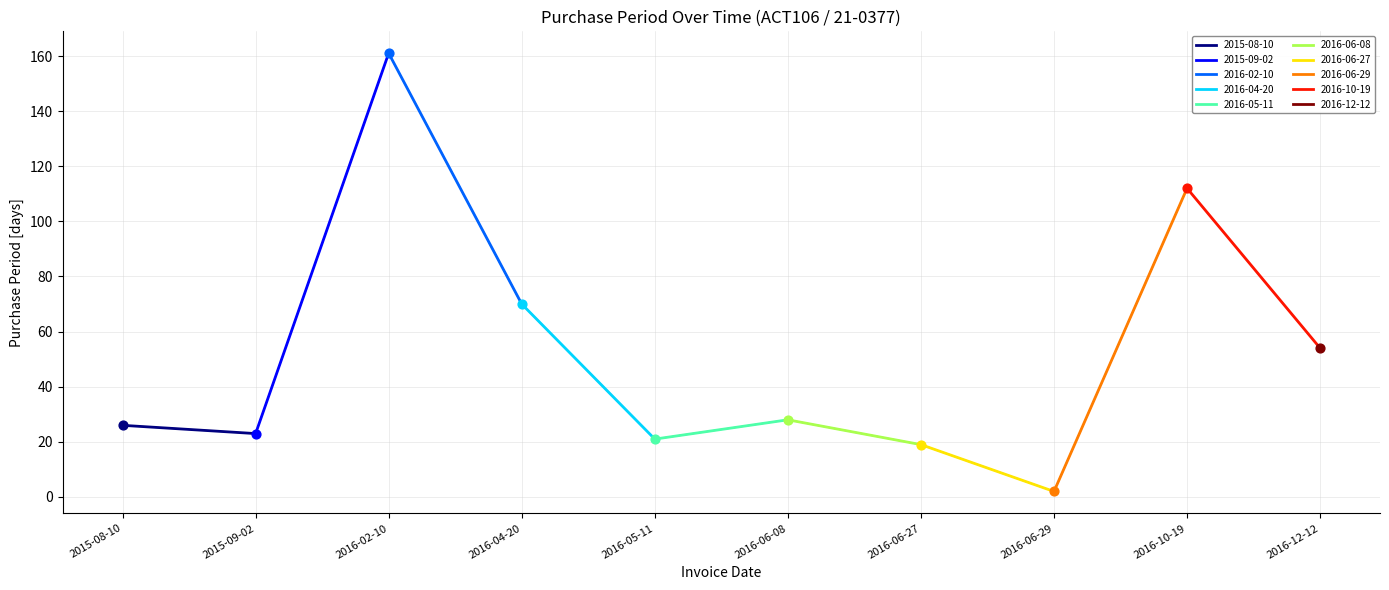

Approximately how many times larger is the value at 2016-06-08 compared to 2016-05-11?

1.3